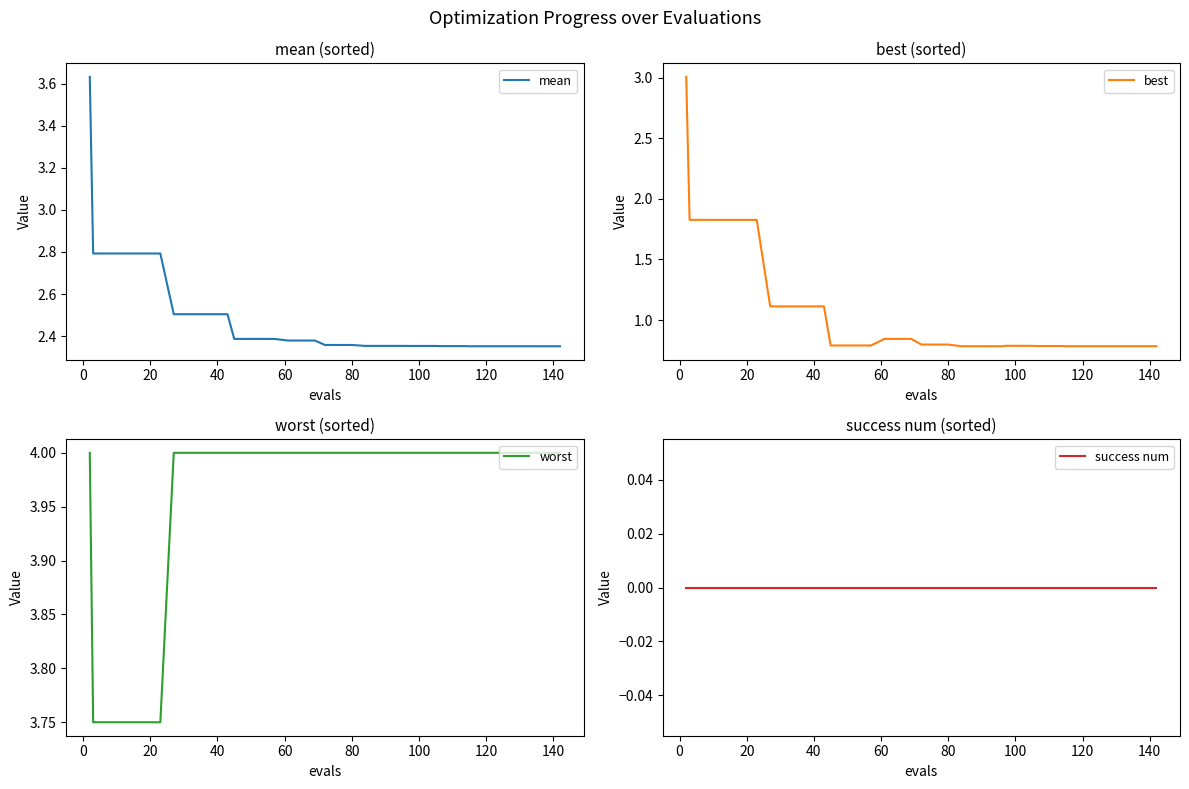

True or false: success num has more than 0 points higher than both neighbors.

False